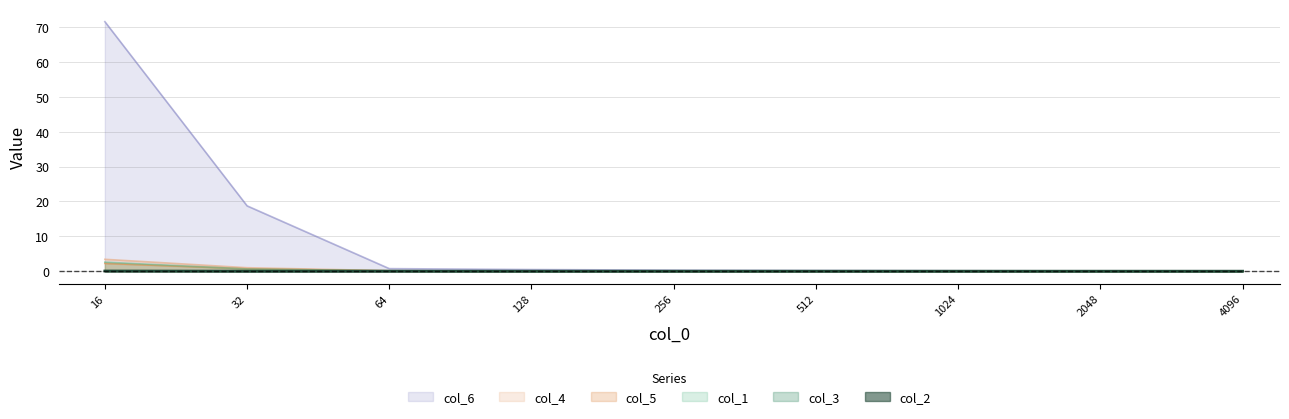

Rank the categories by col_6 value from highest to lowest.

16.0, 32.0, 64.0, 128.0, 256.0, 512.0, 1024.0, 2048.0, 4096.0